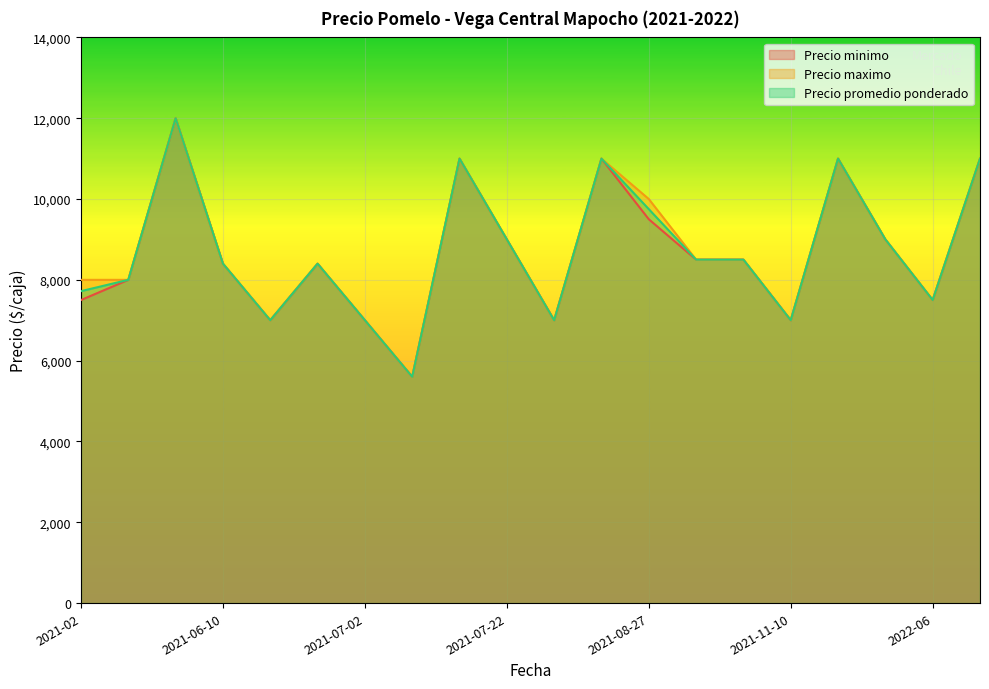

What position from the left is 2022-06?

19